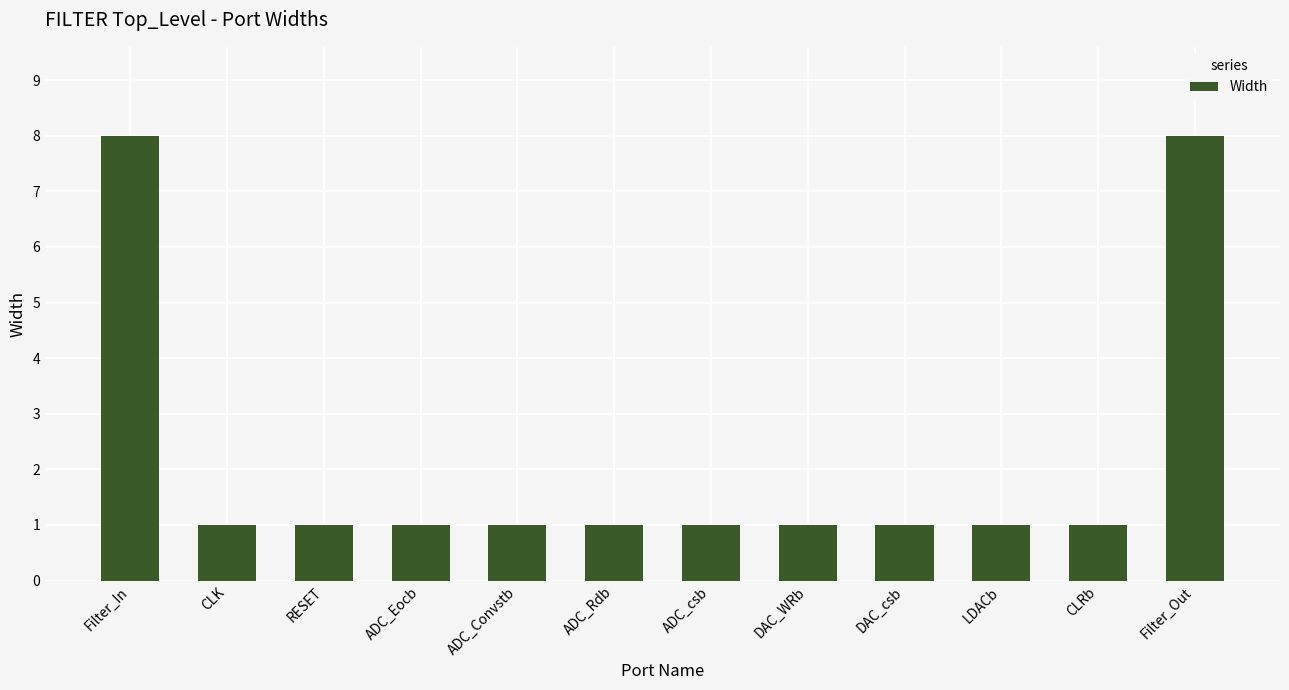

How many categories are shown in the chart?

12